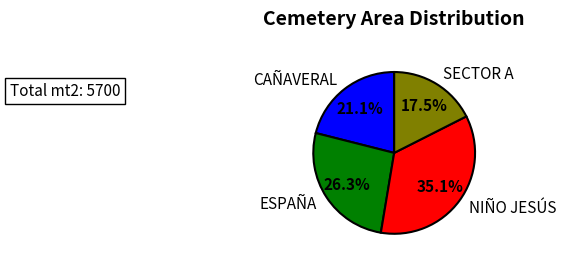

To the nearest percent, what is the difference between the largest and smallest slice percentages?

18%